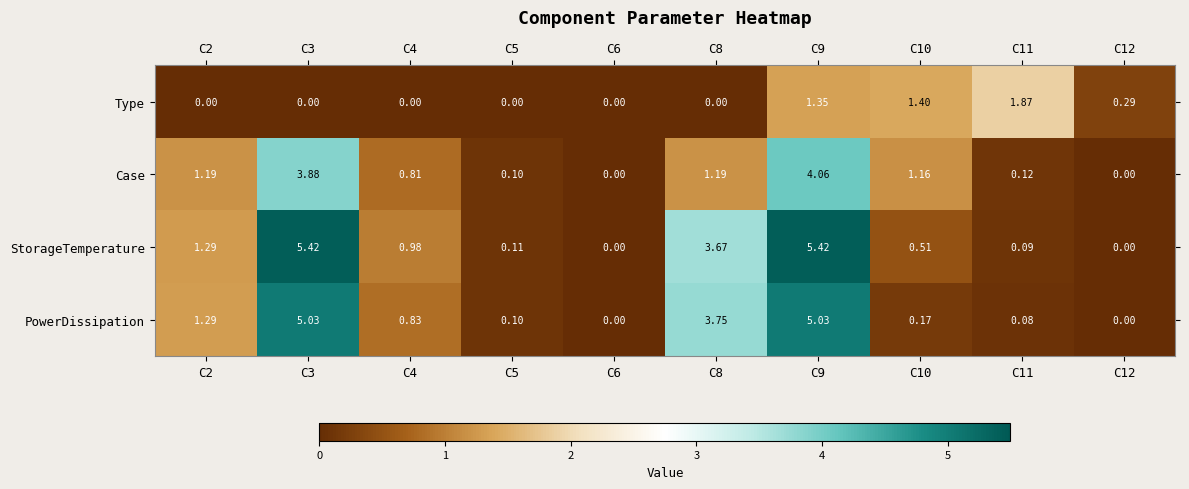

What is the spread (max minus min) of values at C11?

1.8